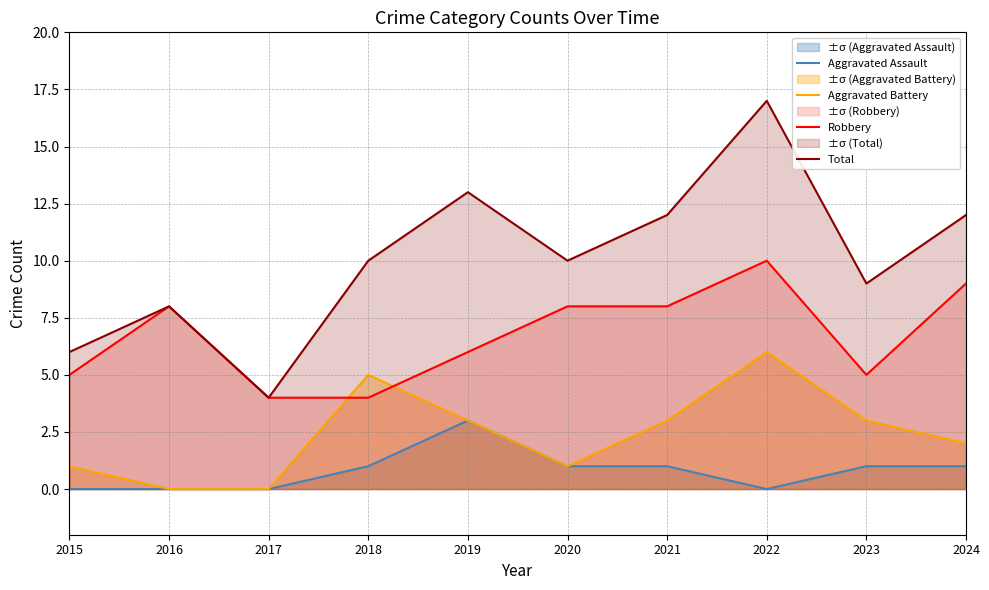

What is the sum of all Aggravated Assault values?

8